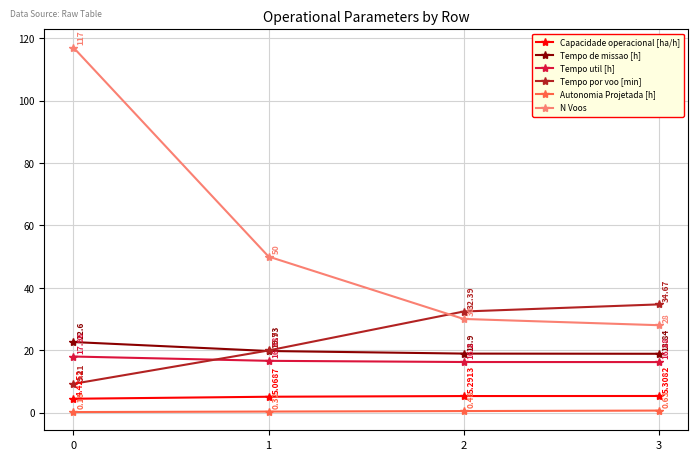

What is the value of the Tempo de missao [h] point at the 2nd from the left?

19.7